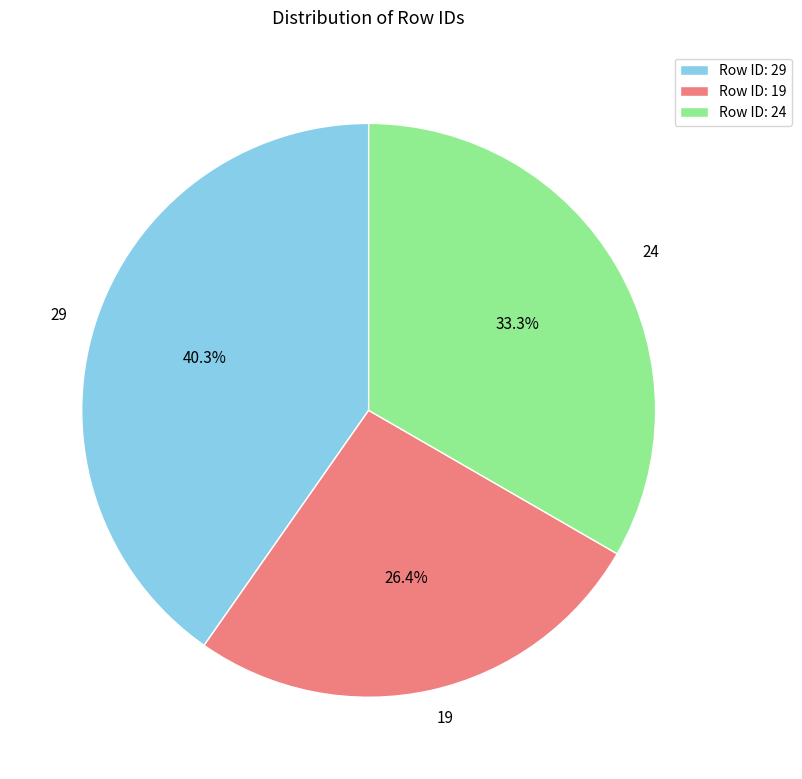

Is it true that 19 is 26% of the pie?

True